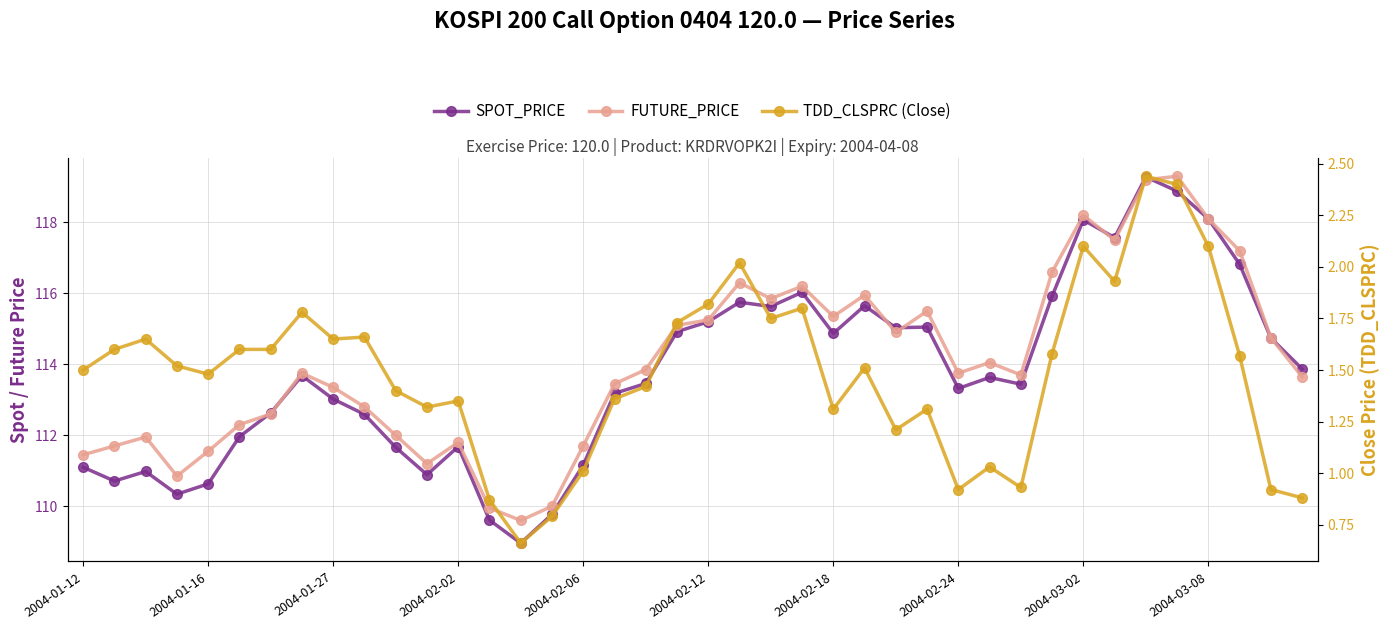

Does the chart have visible grid lines?

Yes